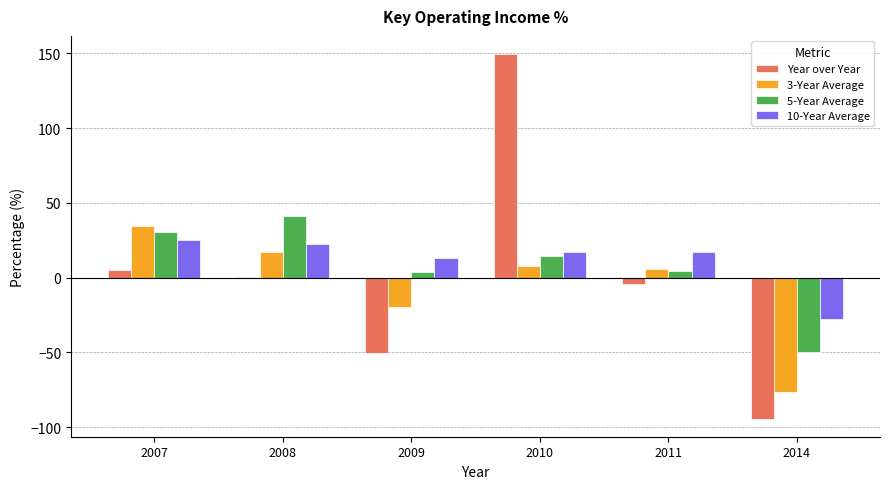

Which series has the largest total across all categories?

10-Year Average